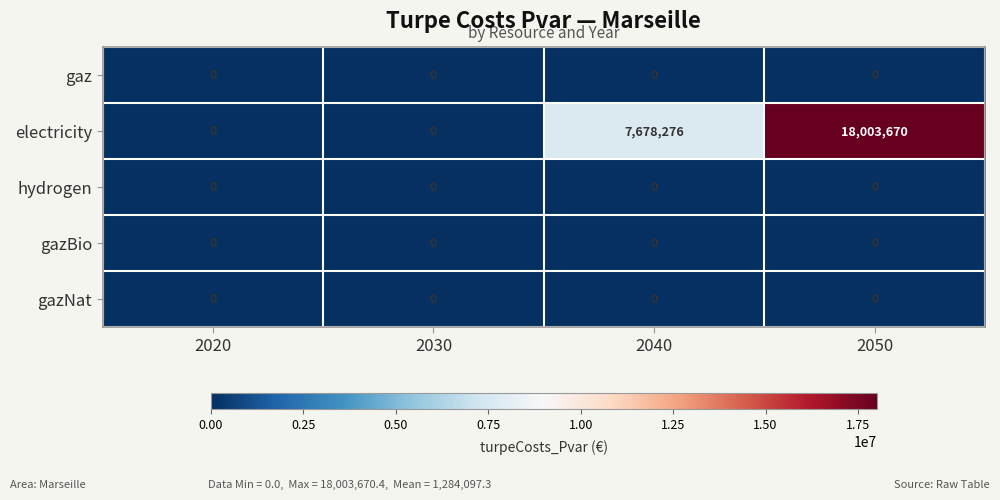

The value of electricity at 2040 is 3157889. True or false?

False